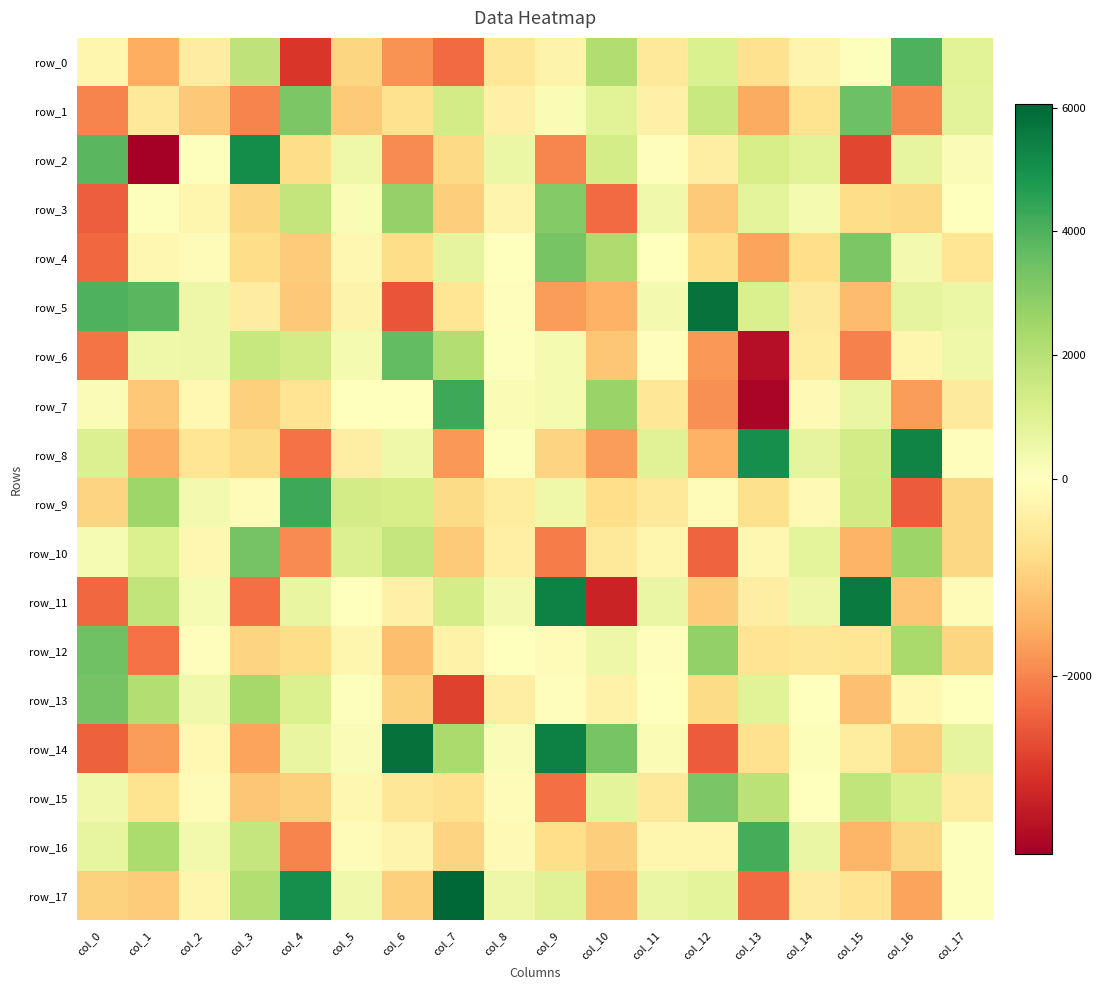

Is it true that row_11 equals 441.9 at col_11?

False